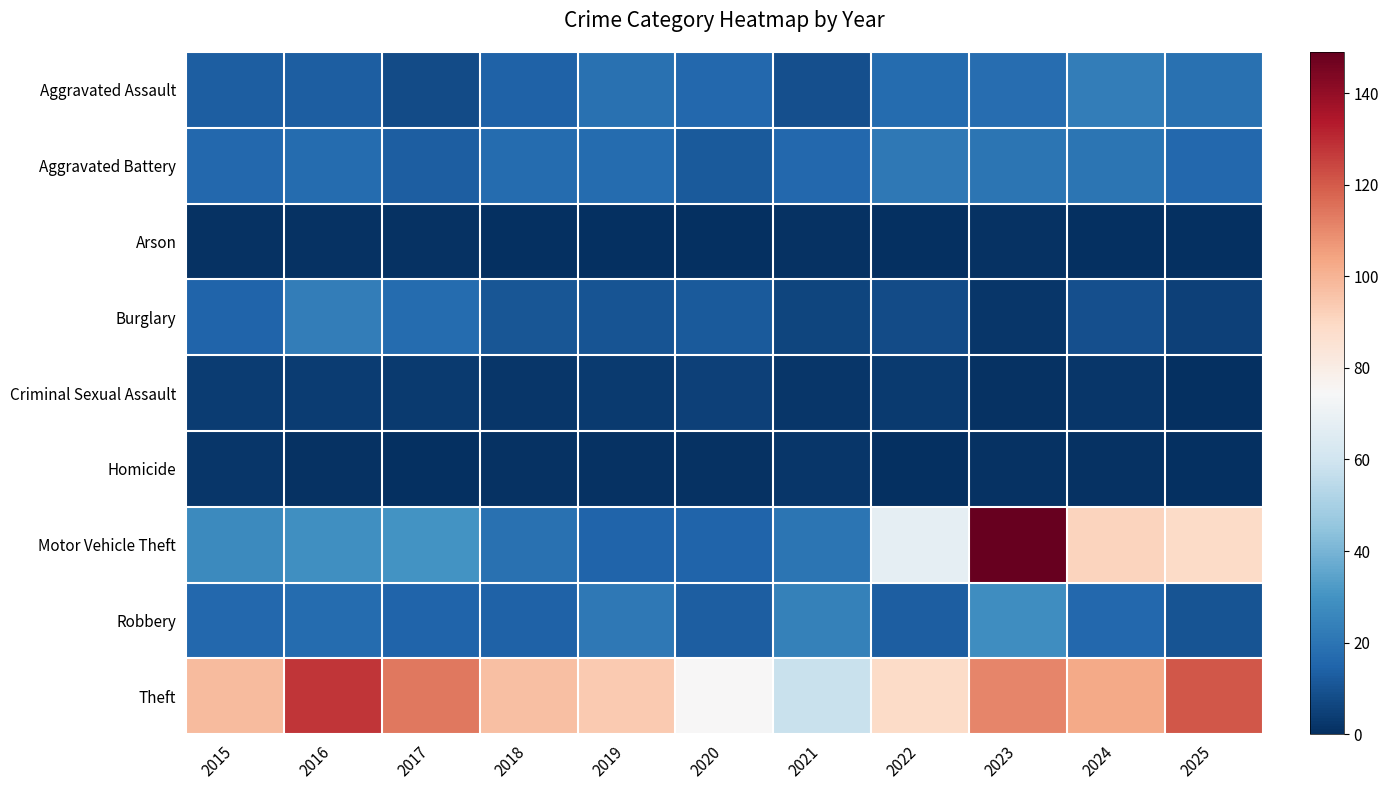

How many distinct data groups are displayed?

9